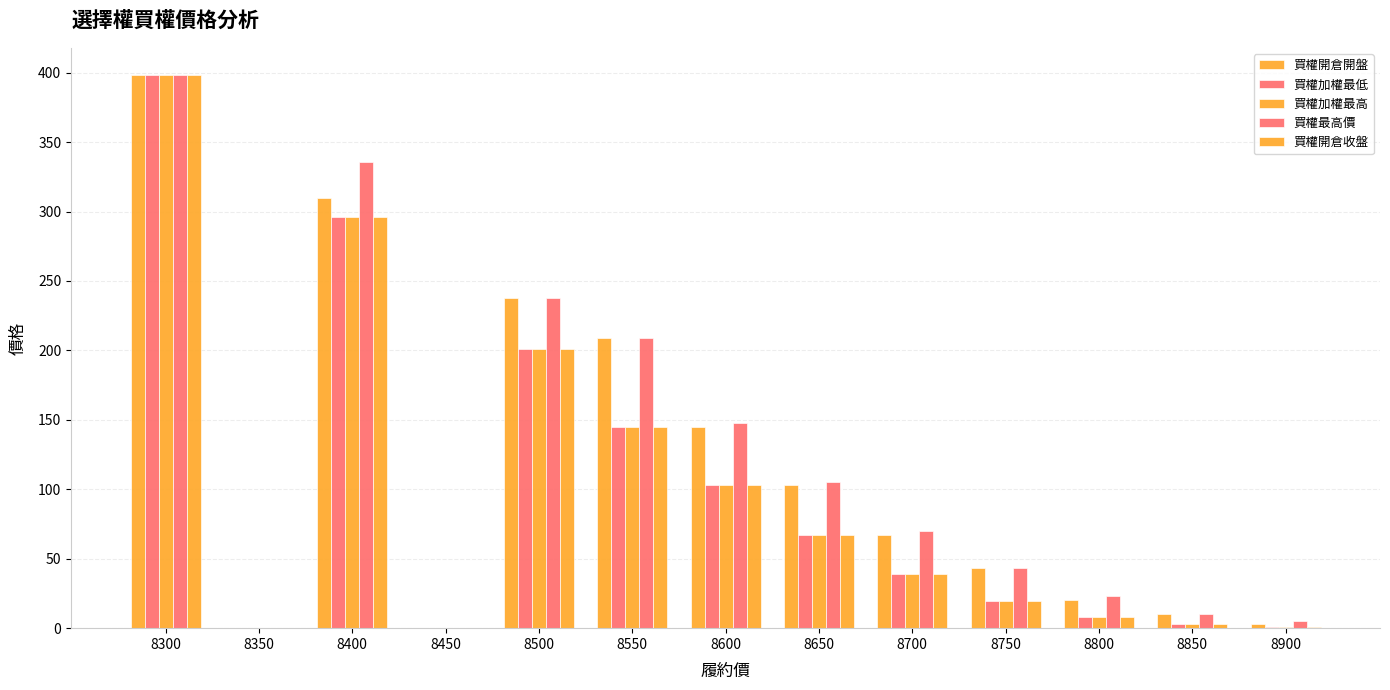

At which category is the sum across all series the highest?

8300